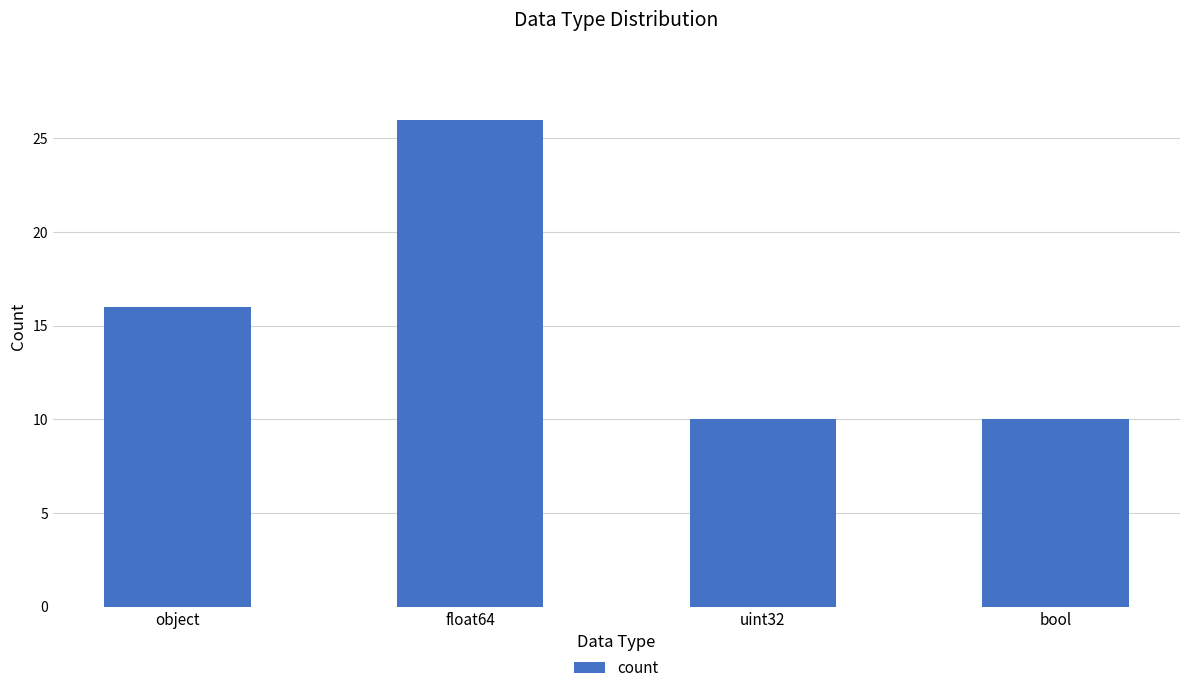

What is the sum of all values?

62